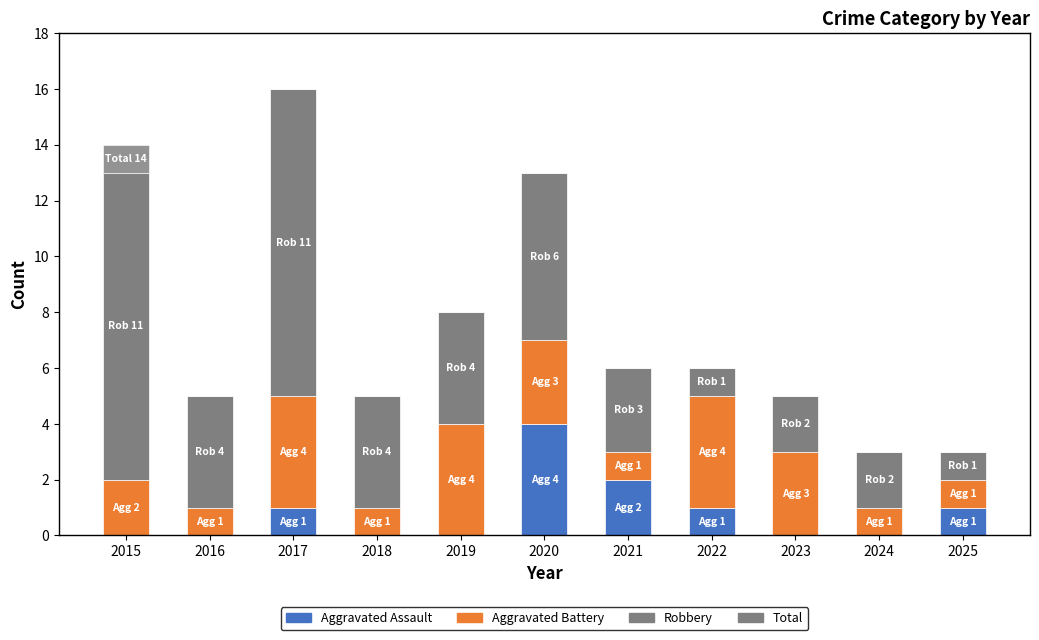

Count the number of categories in the chart.

11